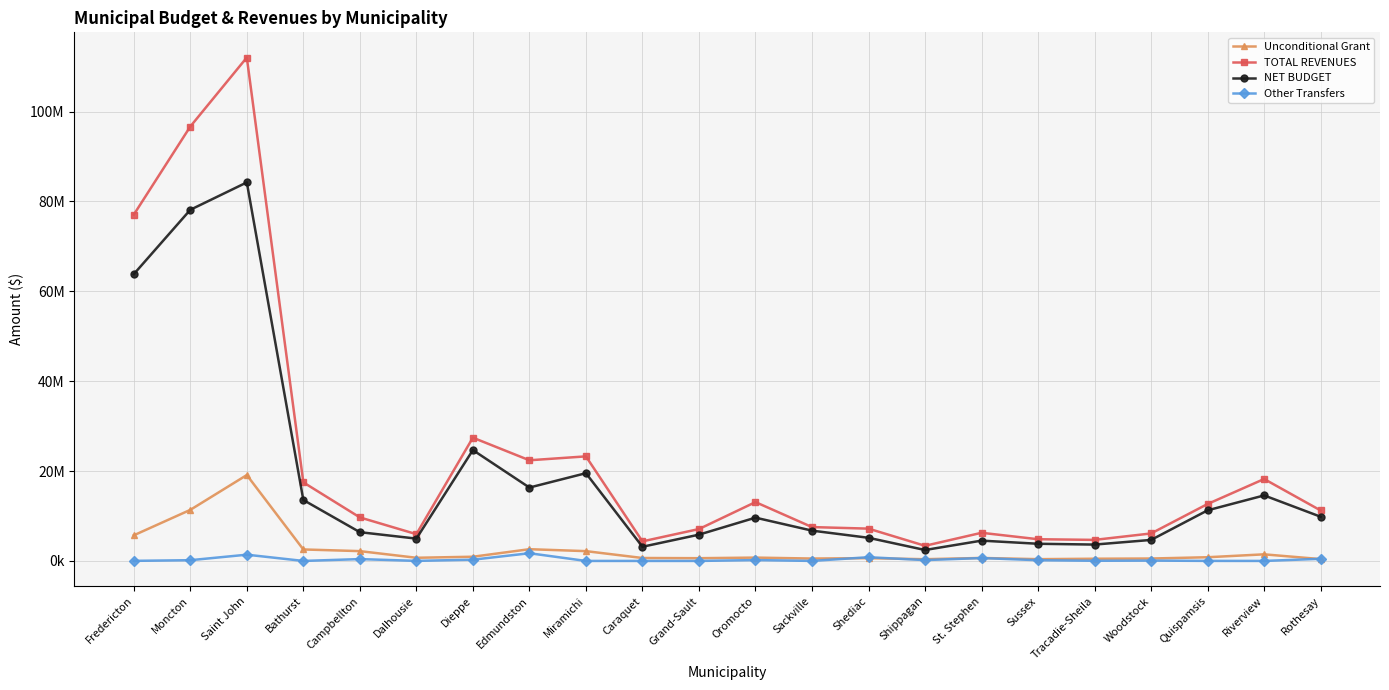

How many interior local valleys does the Other Transfers series have?

7